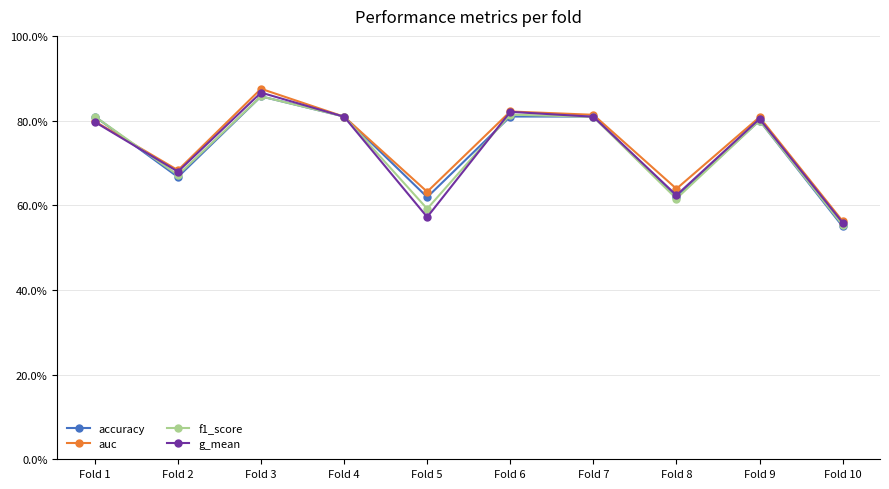

True or false: f1_score has a value of 0.8 at Fold 4.

True